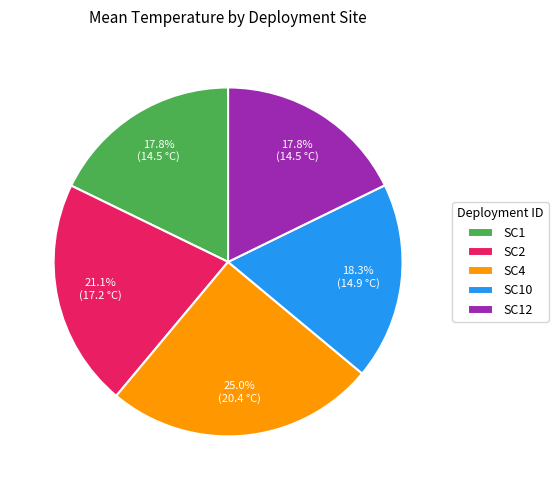

Is there a majority slice in this chart?

No